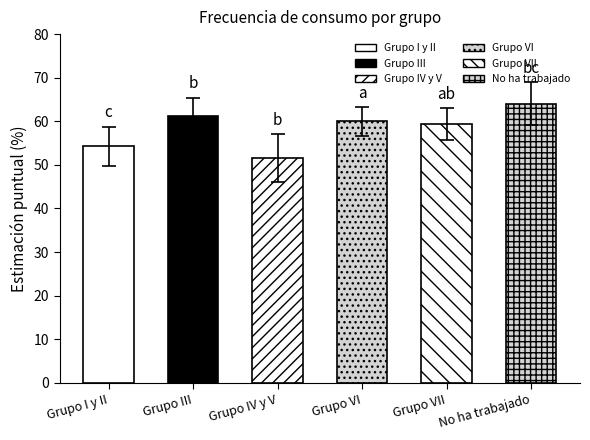

How many groups of bars are there?

6